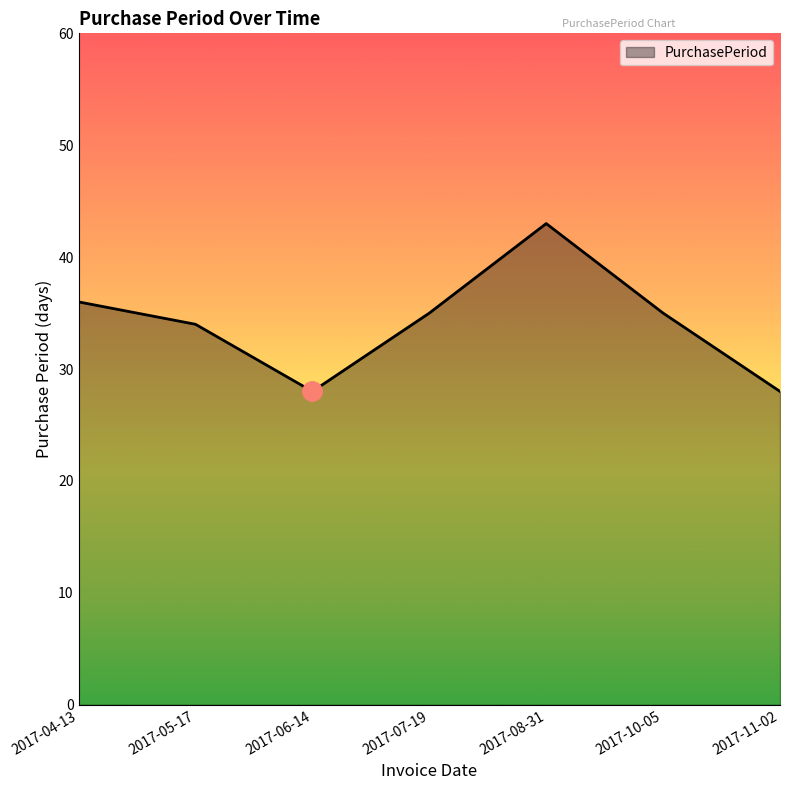

What is the maximum value shown in the chart?

43